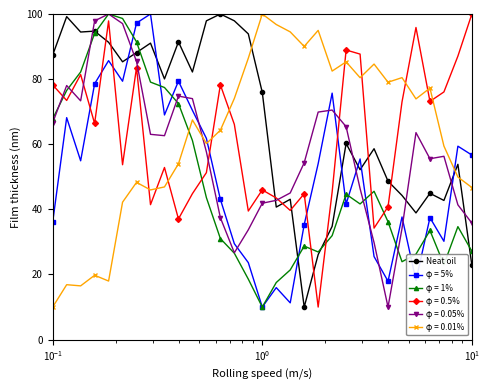

What is the maximum value for Neat oil?

100.0